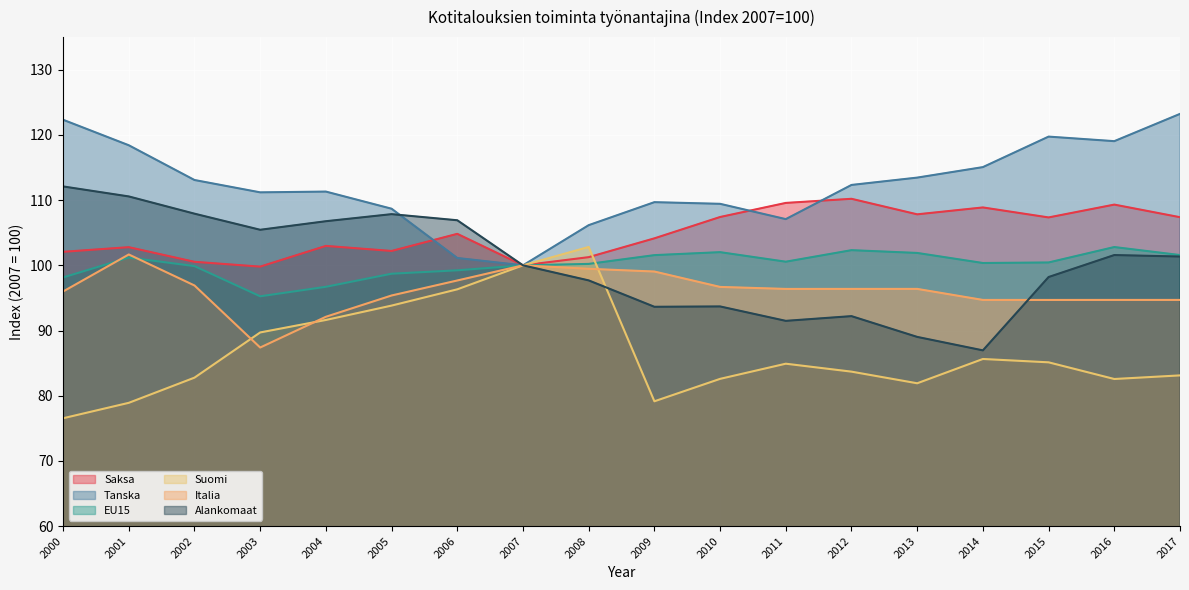

Where do Tanska and Saksa first cross each other?

2005 and 2006